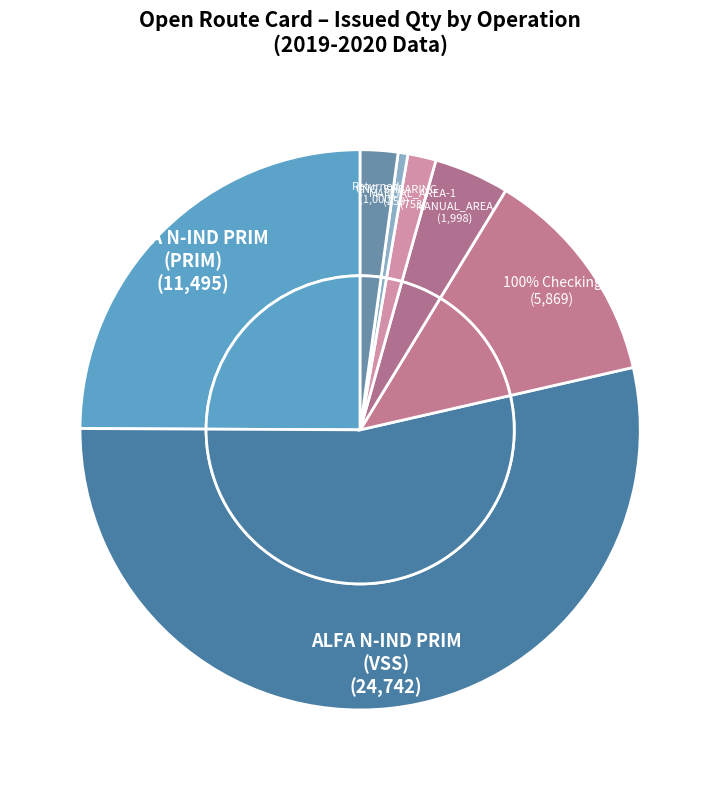

Does any single category account for the majority?

Yes